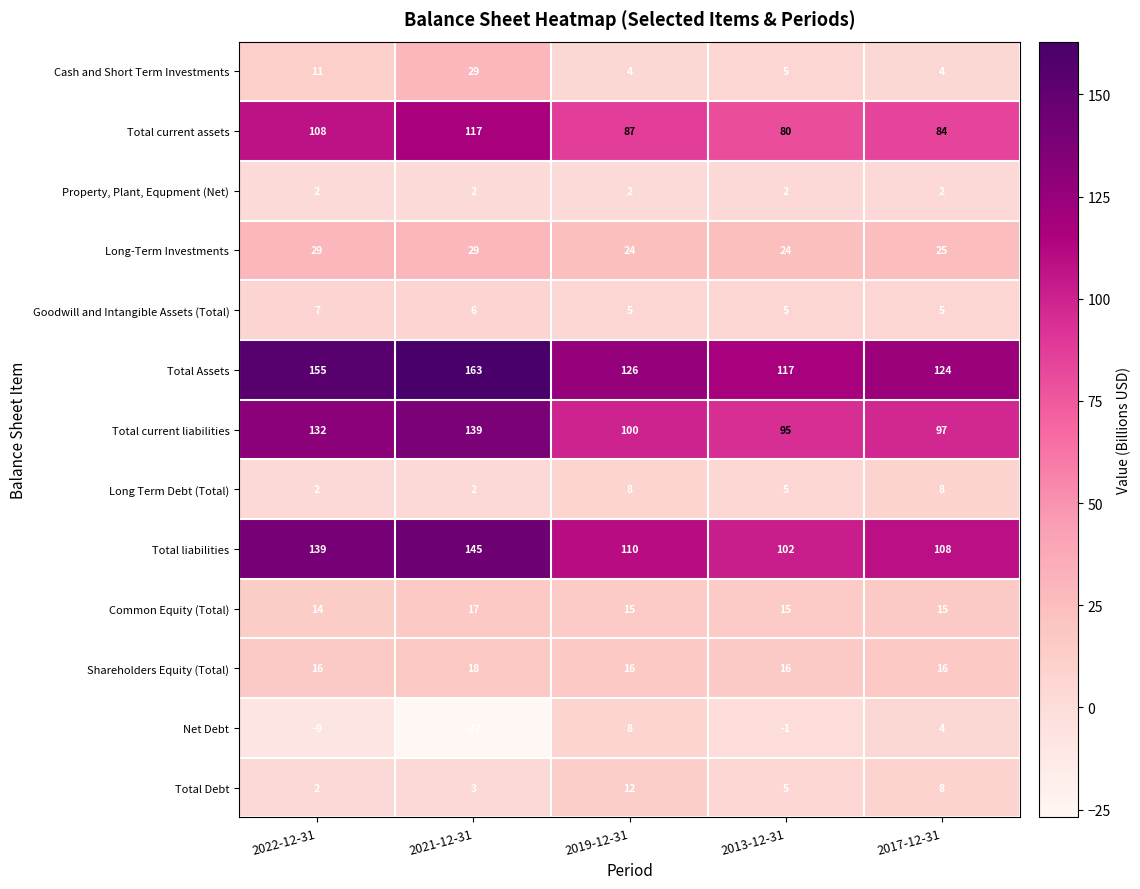

The Common Equity (Total) series shows 9 at 2022-12-31. True or false?

False